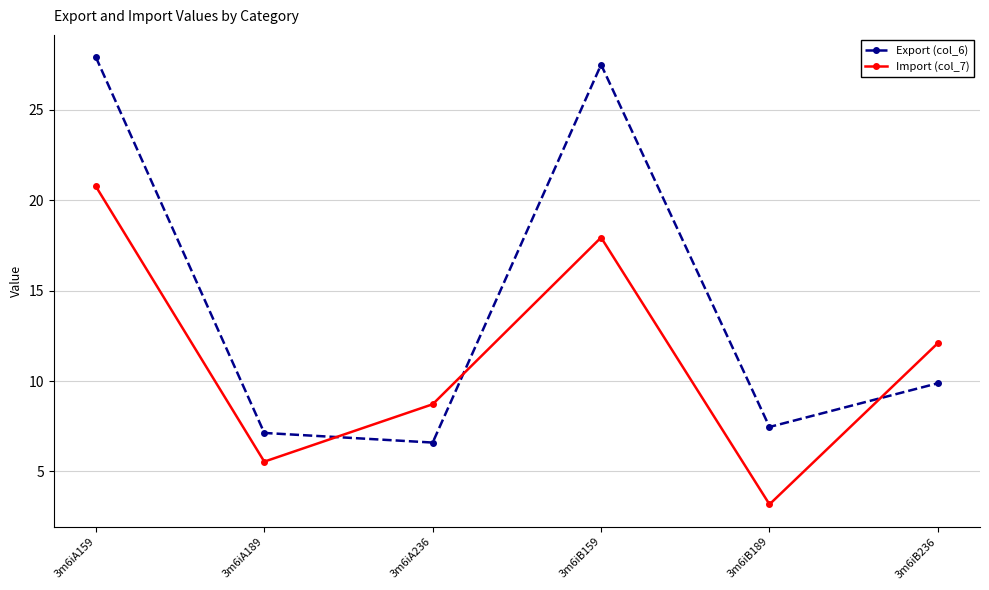

What is the spread (max minus min) of values at 3m6iB236?

2.2